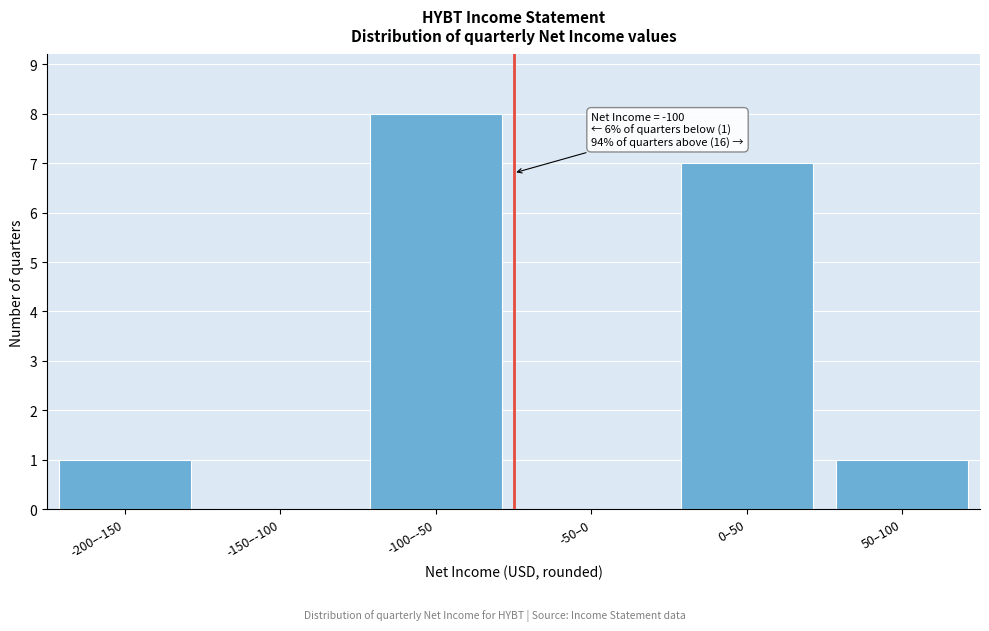

Reading left to right, transcribe all the data shown in this chart.

-200–-150=1	-150–-100=0	-100–-50=8	-50–0=0	0–50=7	50–100=1